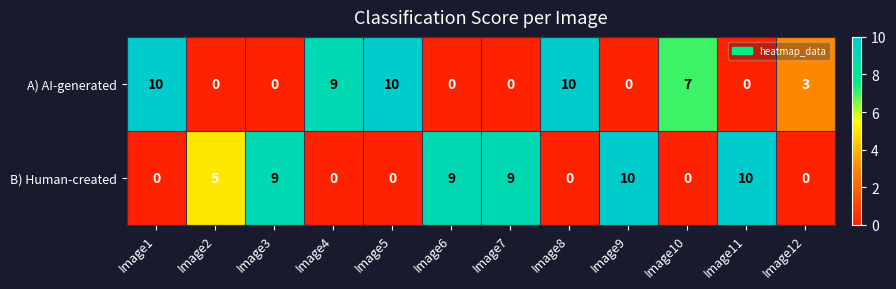

What is the maximum value shown in the chart?

10